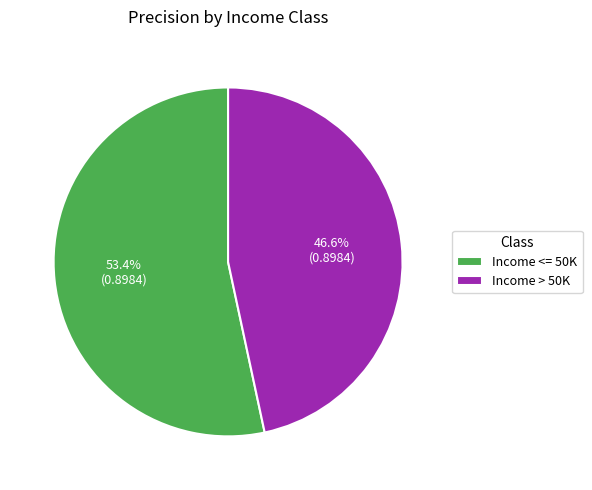

The Income > 50K slice represents 36% of the pie. True or false?

False